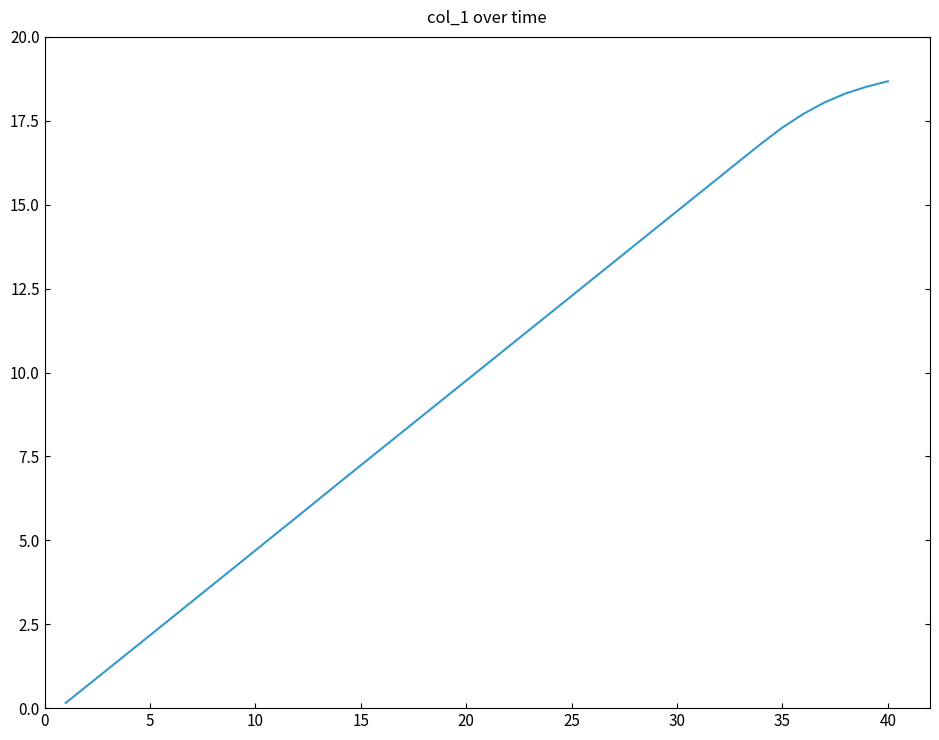

Reading left to right, extract all data points from this chart.

0.2	0.7	1.2	1.7	2.2	2.7	3.2	3.7	4.2	4.7	5.2	5.7	6.2	6.7	7.2	7.7	8.2	8.8	9.3	9.8	10.3	10.8	11.3	11.8	12.3	12.8	13.3	13.8	14.3	14.8	15.3	15.8	16.3	16.8	17.3	17.7	18.0	18.3	18.5	18.7